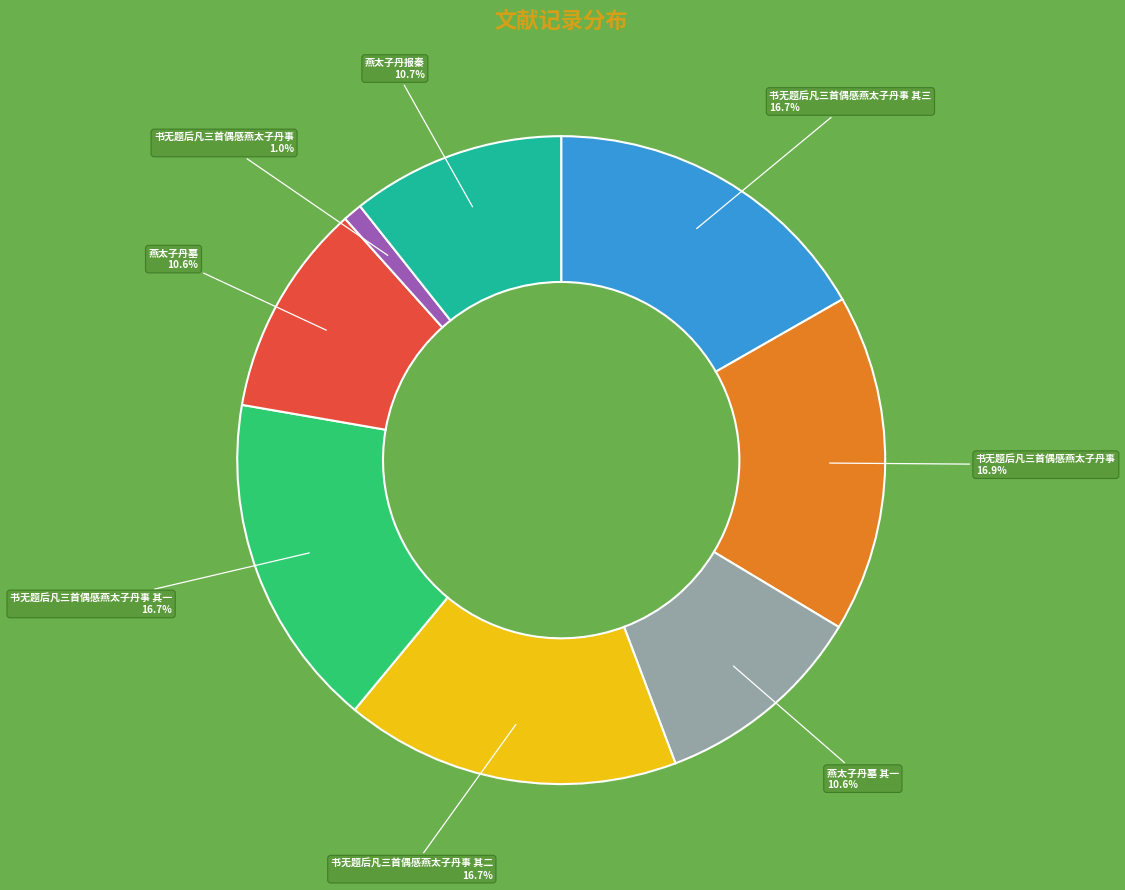

Is there any slice that represents more than half of the pie?

No